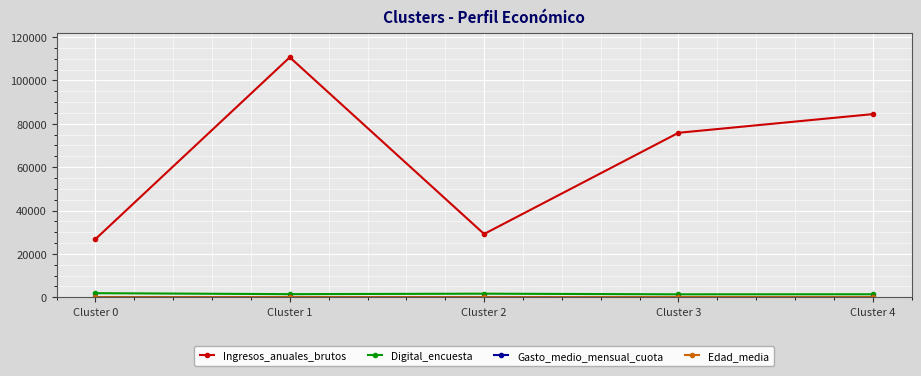

How many lines are shown in the chart?

4